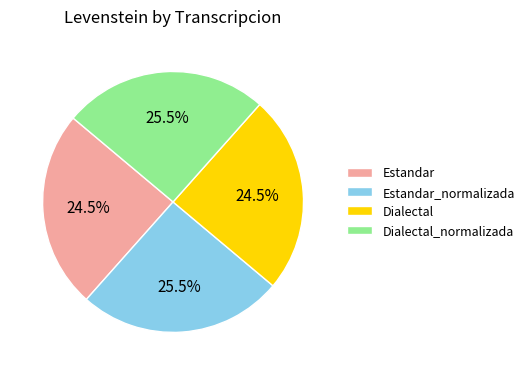

How many slices are in this pie chart?

4